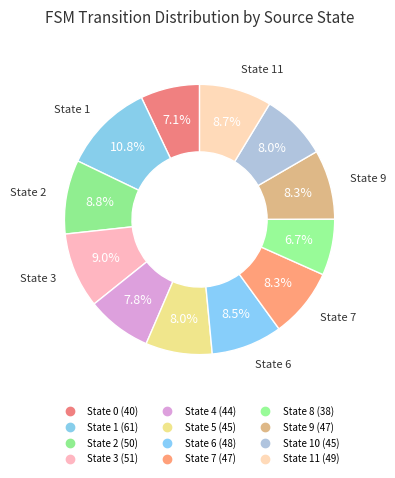

Which slice is the smallest?

State 8